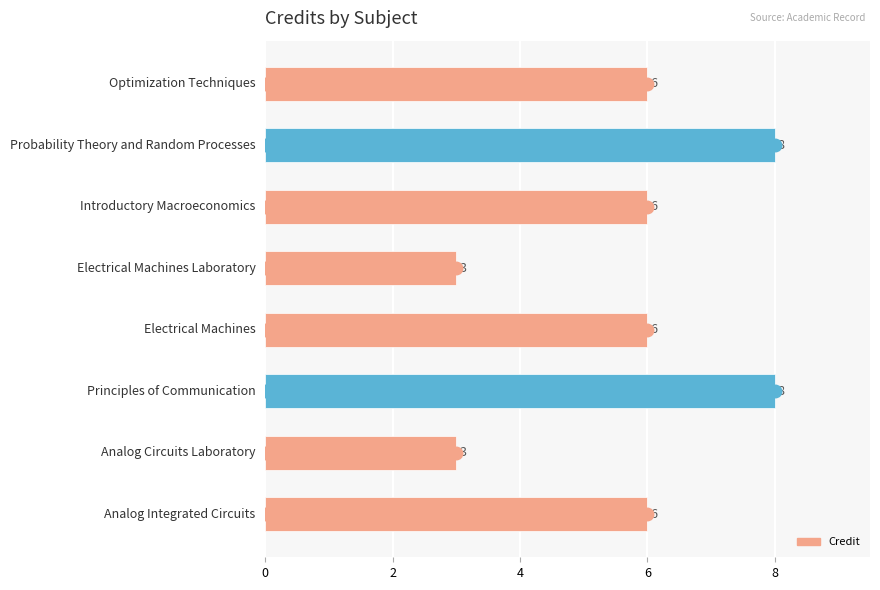

What is the maximum value shown in the chart?

8